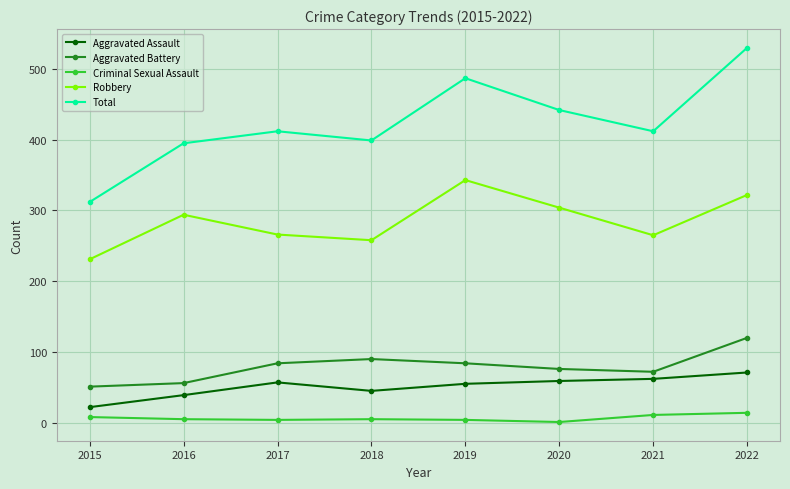

What is the difference between the Criminal Sexual Assault values at 2018 and 2017?

1